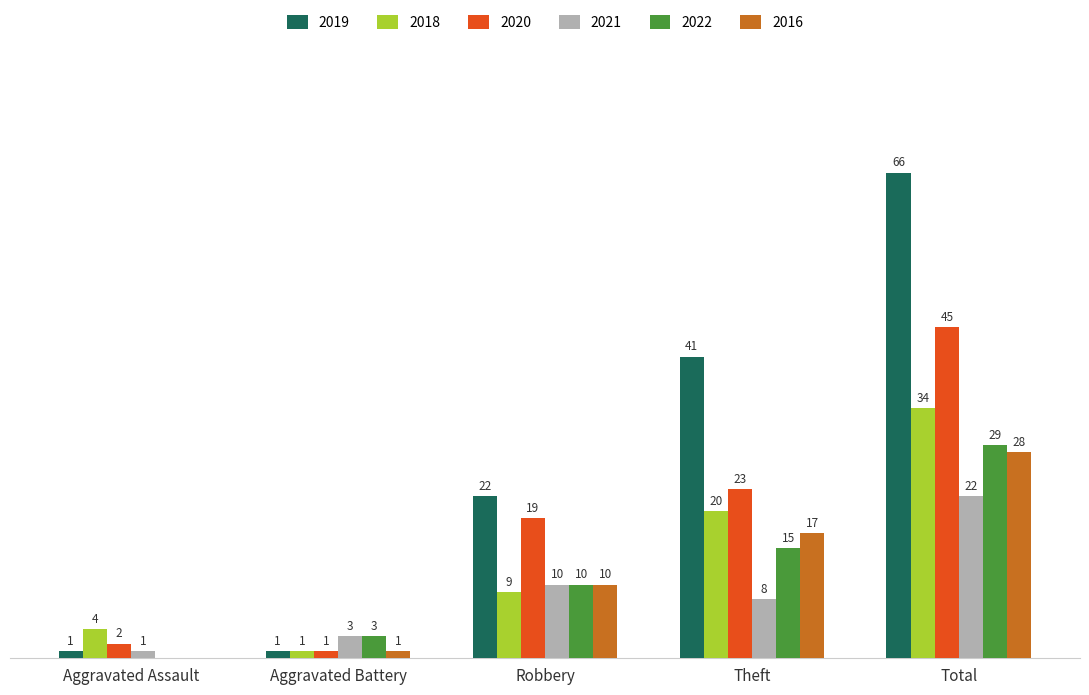

Which category has the highest value in the 2020 series?

Total